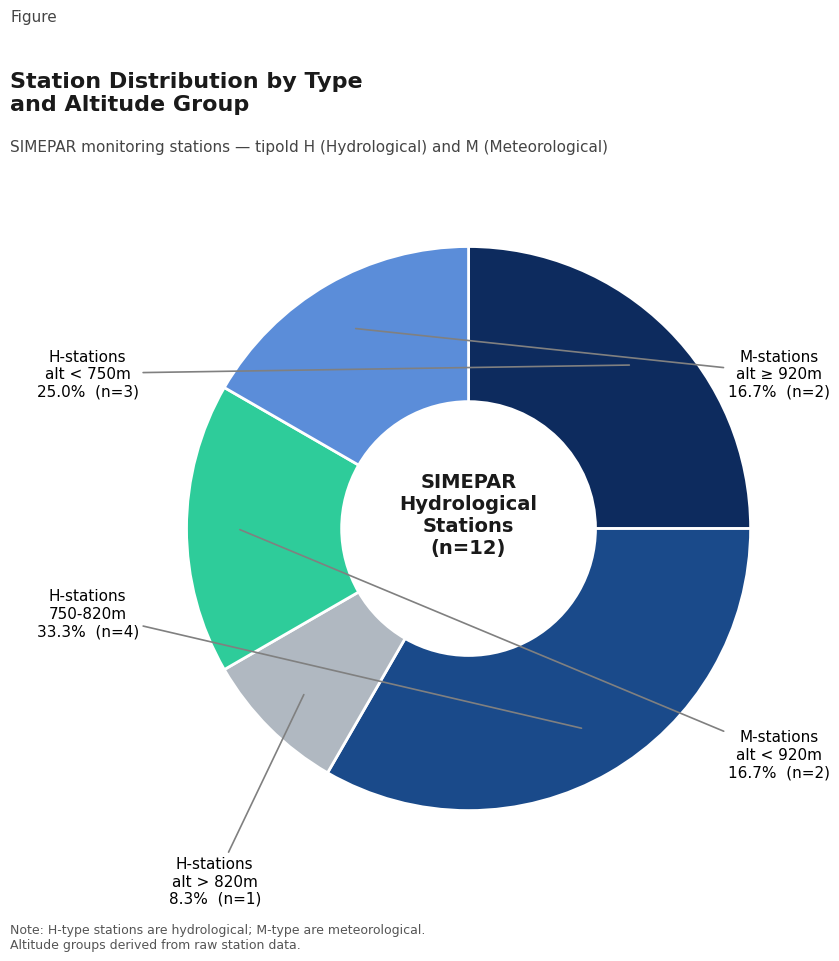

Is there a majority slice in this chart?

No